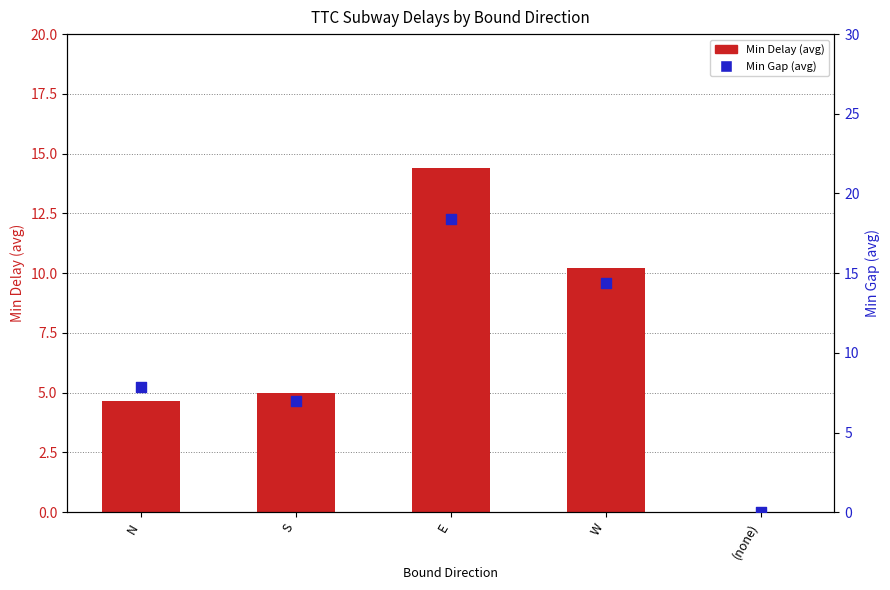

Is the value of Min Gap (avg) at E greater than the value of Min Delay (avg) at E?

Yes